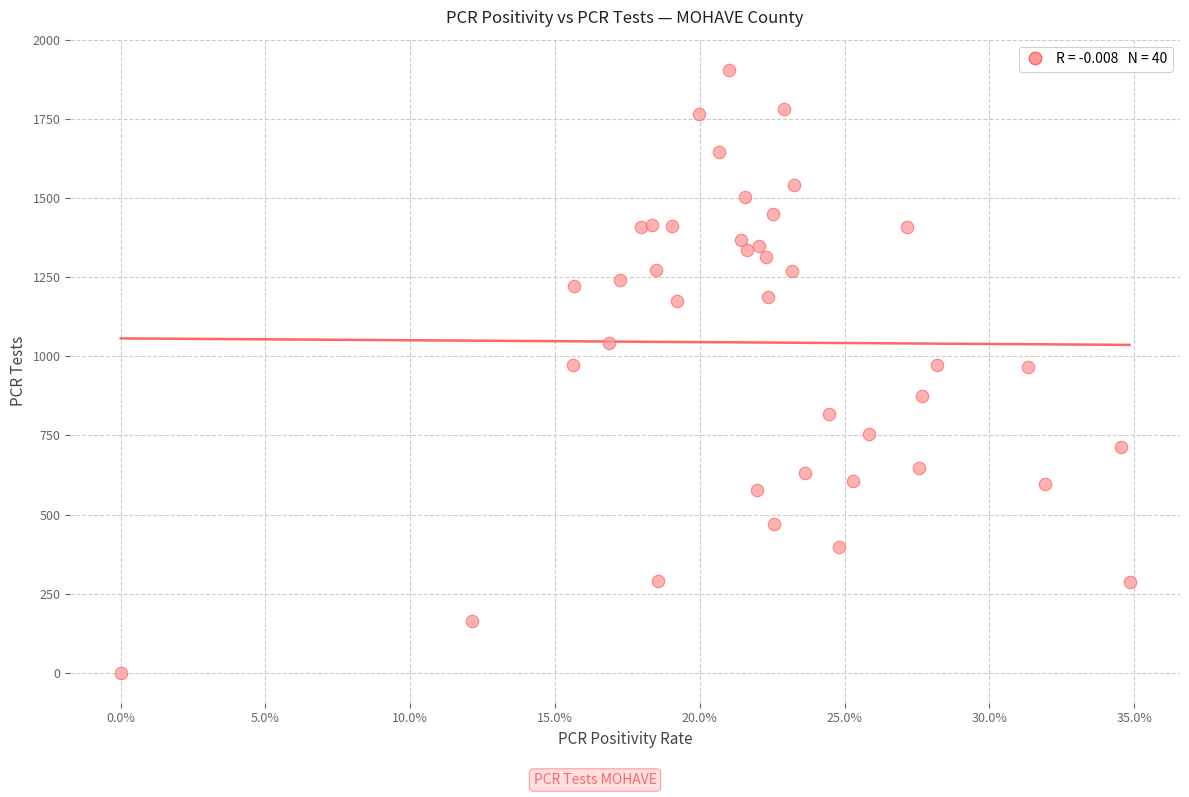

What is the range of Y values (max minus min)?

1904